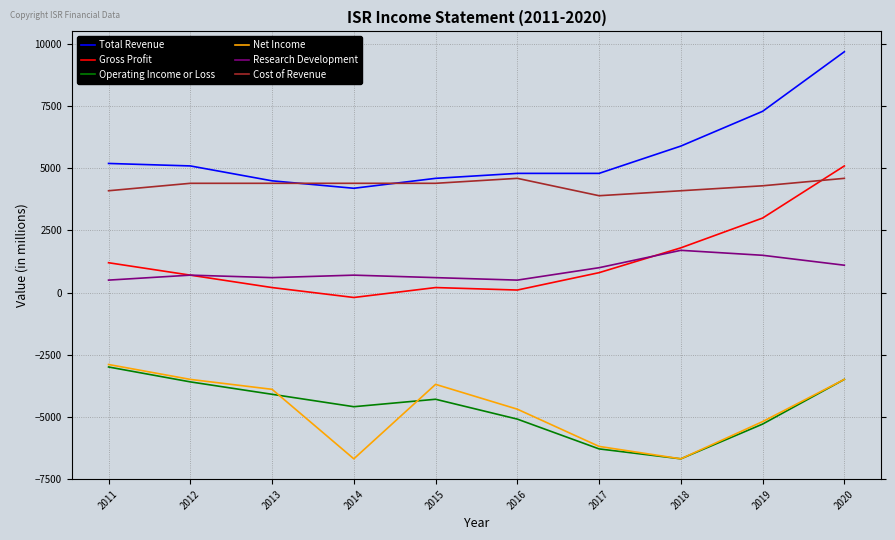

Which series ends up on top after the final intersection of Gross Profit and Research Development?

Gross Profit